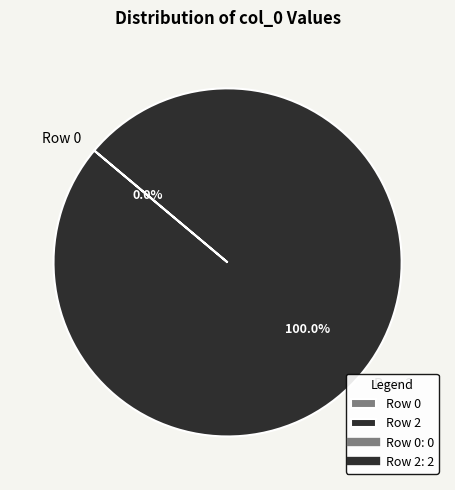

What percentage is the Row 2 slice, to the nearest percent?

100%